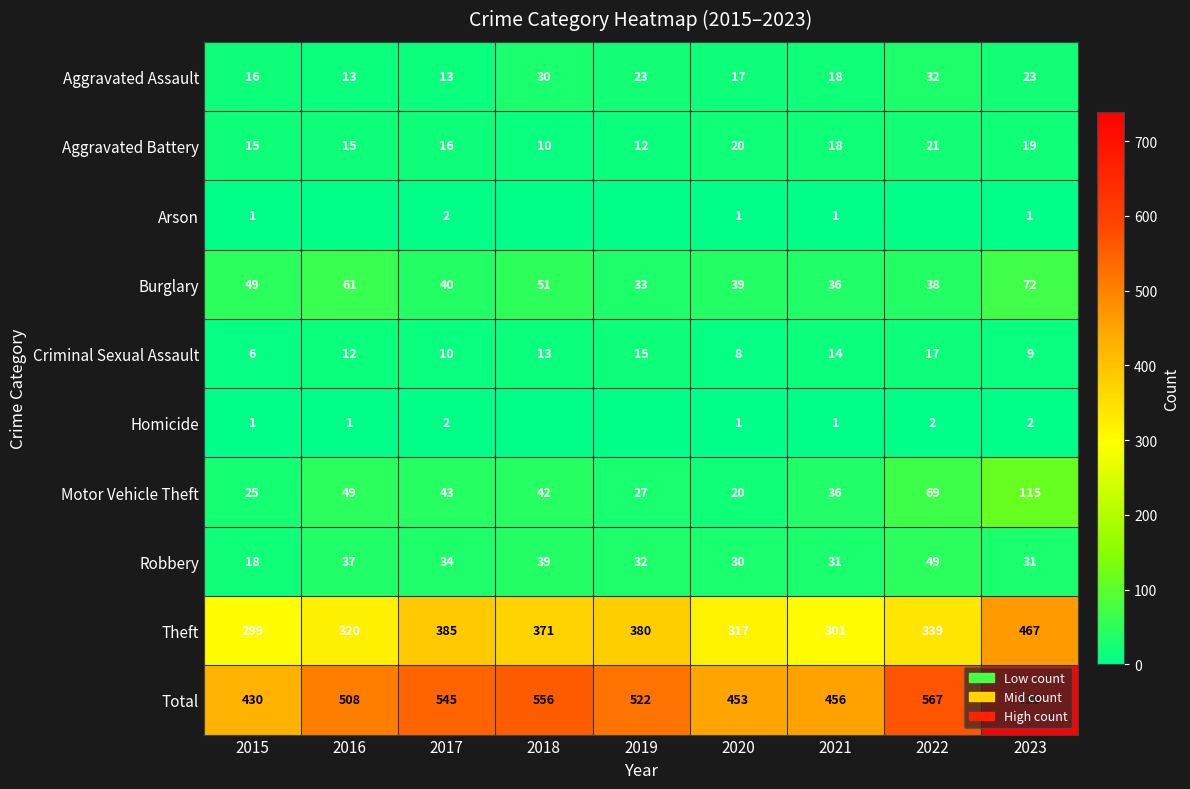

What is the maximum value for Motor Vehicle Theft?

115